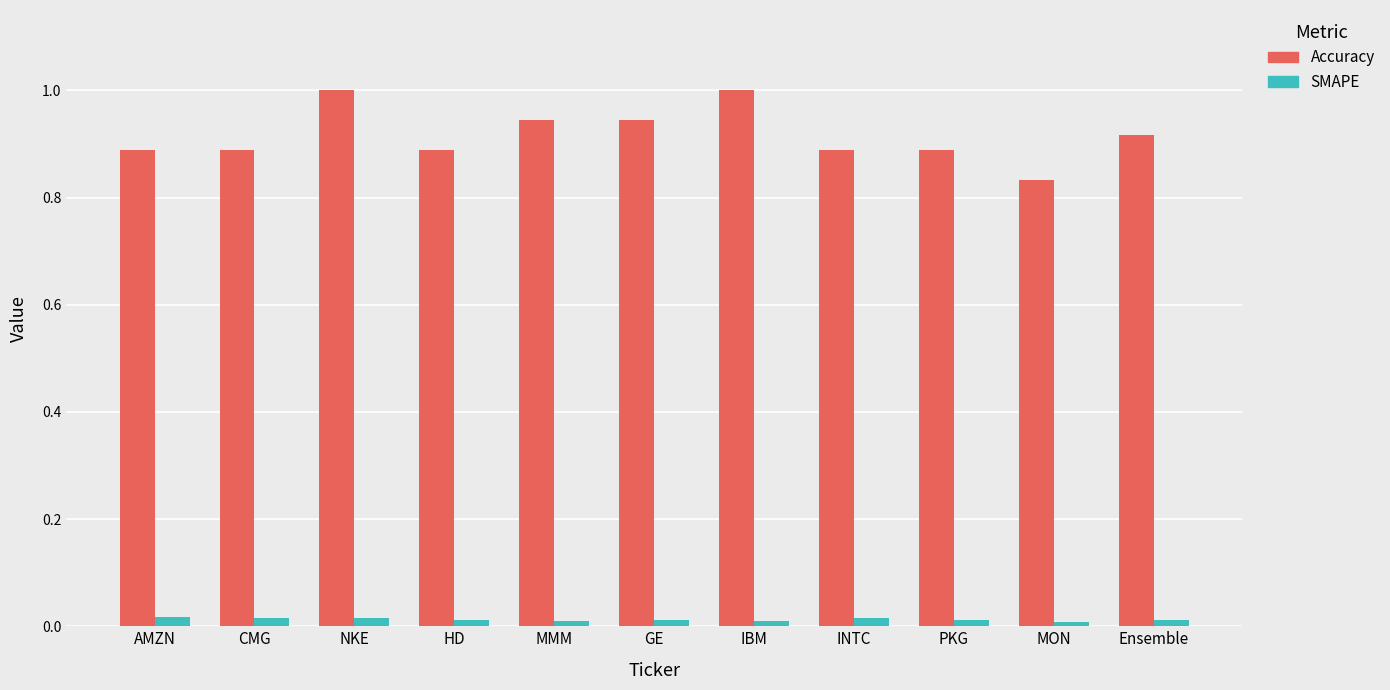

Which series has the widest spread of values?

Accuracy